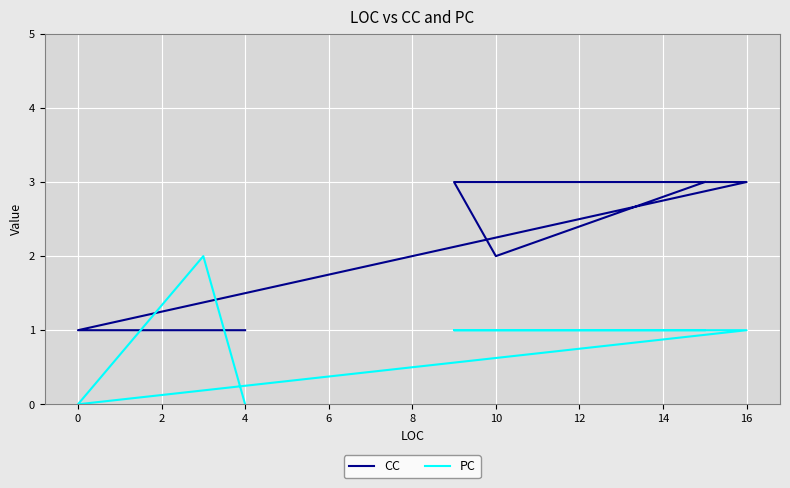

Which series has the largest total across all categories?

CC